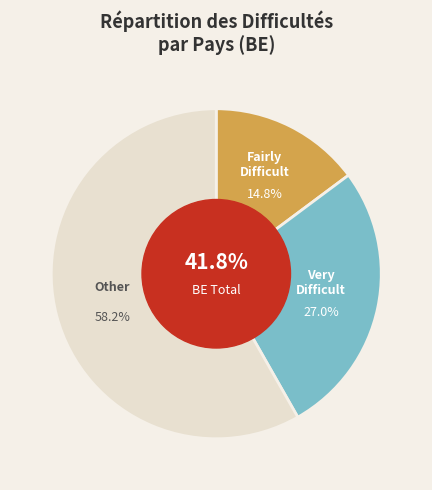

True or false: LV accounts for 21% of the total.

False